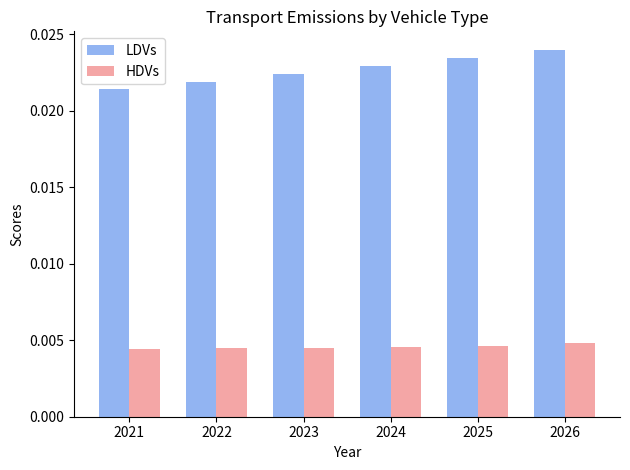

What is the sum of all LDVs values?

0.1